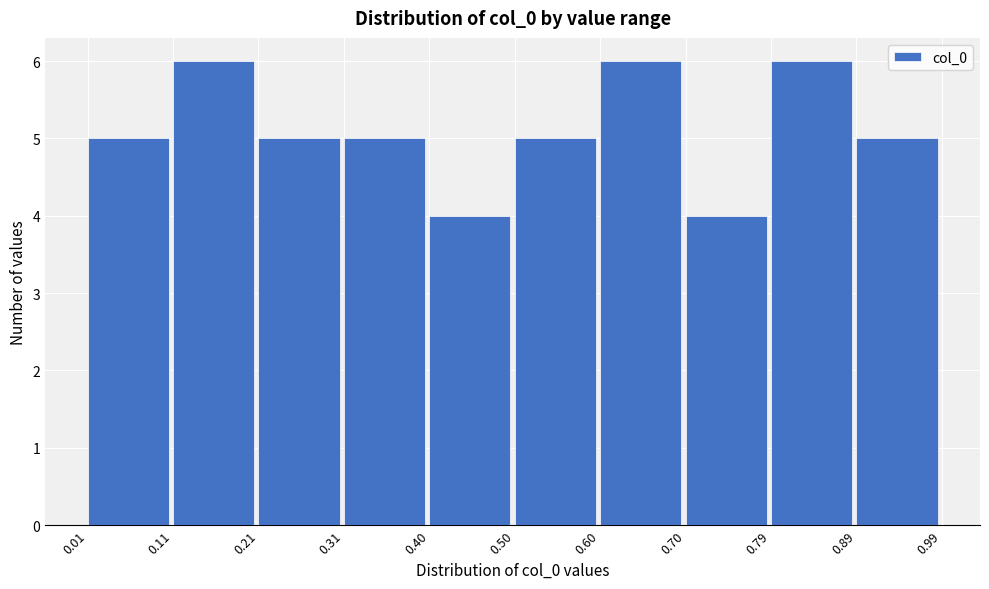

Reading left to right, list every bar in this chart as the range it spans on the x-axis followed by its height. The values are not printed on the chart, so give them approximately, as read against the axis.

0.01 to 0.11: 5
0.11 to 0.21: 6
0.21 to 0.31: 5
0.31 to 0.40: 5
0.40 to 0.50: 4
0.50 to 0.60: 5
0.60 to 0.70: 6
0.70 to 0.79: 4
0.79 to 0.89: 6
0.89 to 0.99: 5